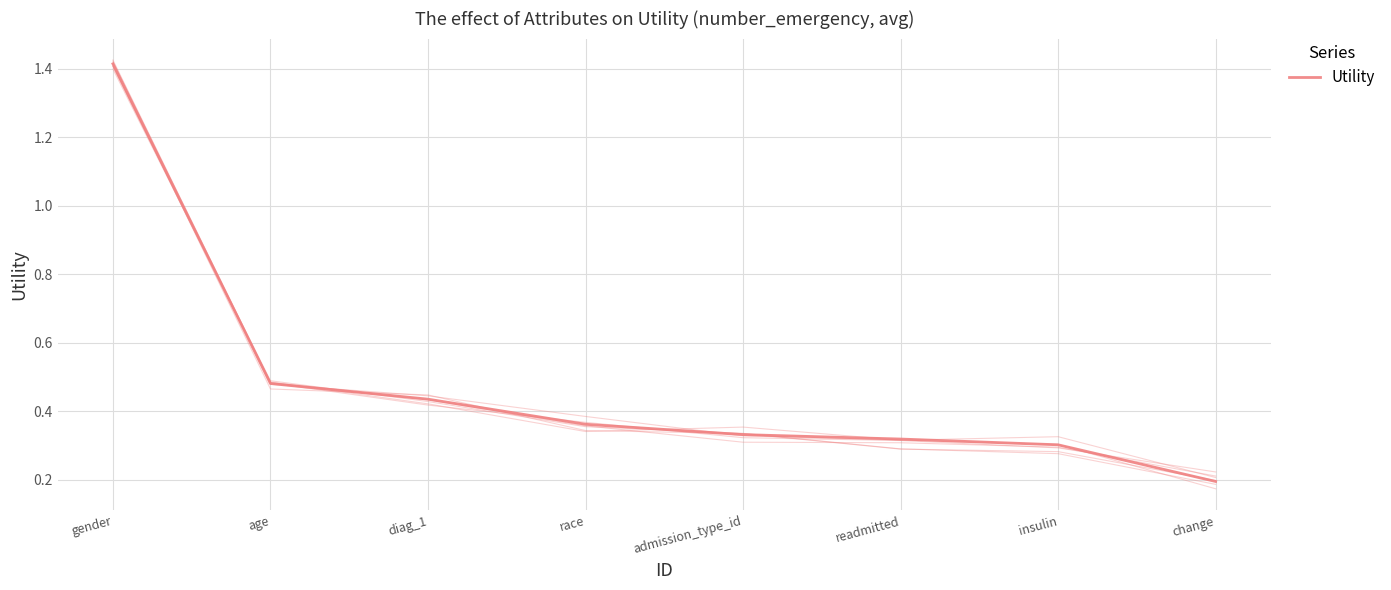

What is the smallest value displayed?

0.2